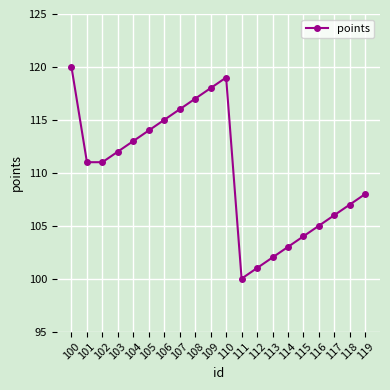

Reading right to left, extract all data points from this chart.

119=108	118=107	117=106	116=105	115=104	114=103	113=102	112=101	111=100	110=119	109=118	108=117	107=116	106=115	105=114	104=113	103=112	102=111	101=111	100=120